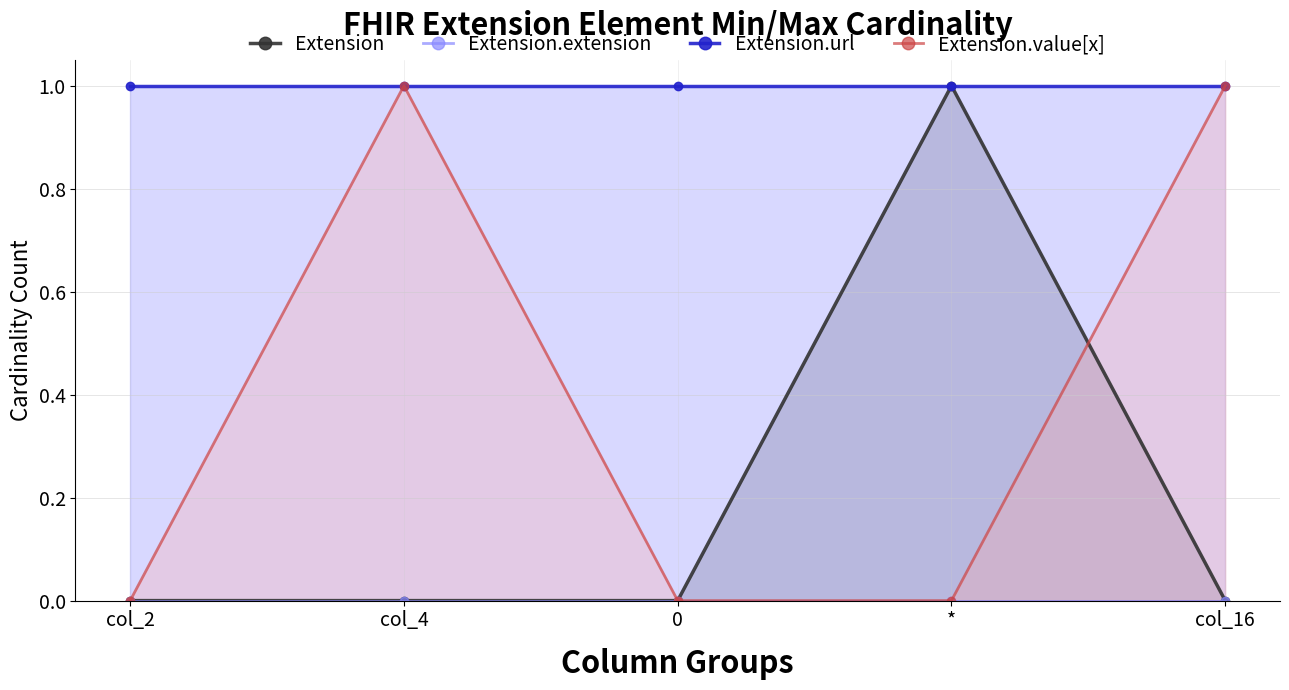

Does the chart have visible grid lines?

Yes